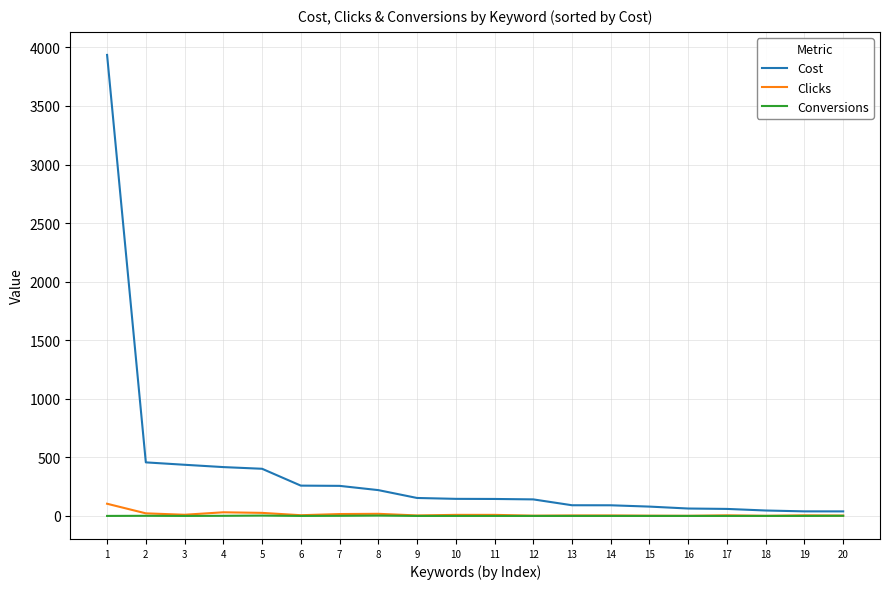

What is the difference between the highest and lowest values at 14?

90.8